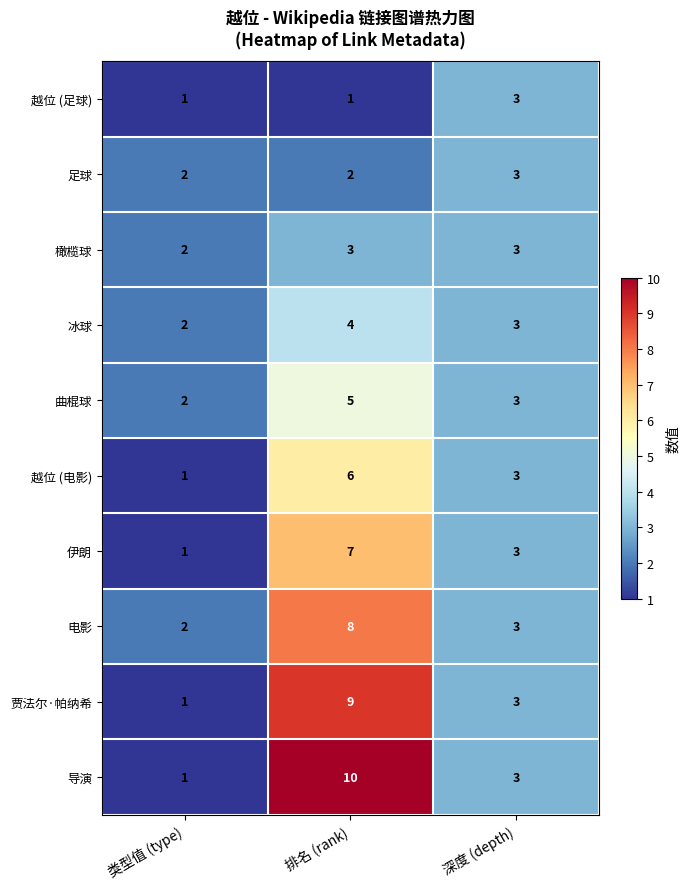

Count the number of categories in the chart.

3